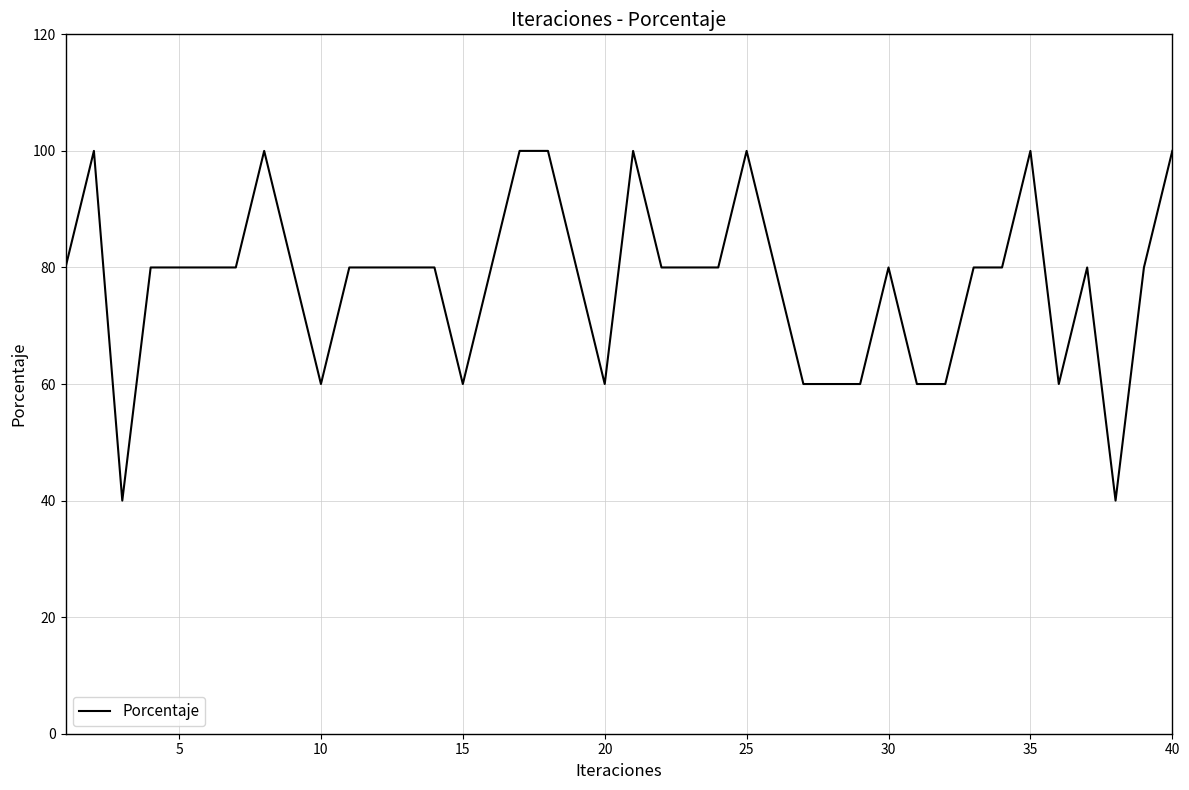

Is this an area chart (filled region under the line)?

No